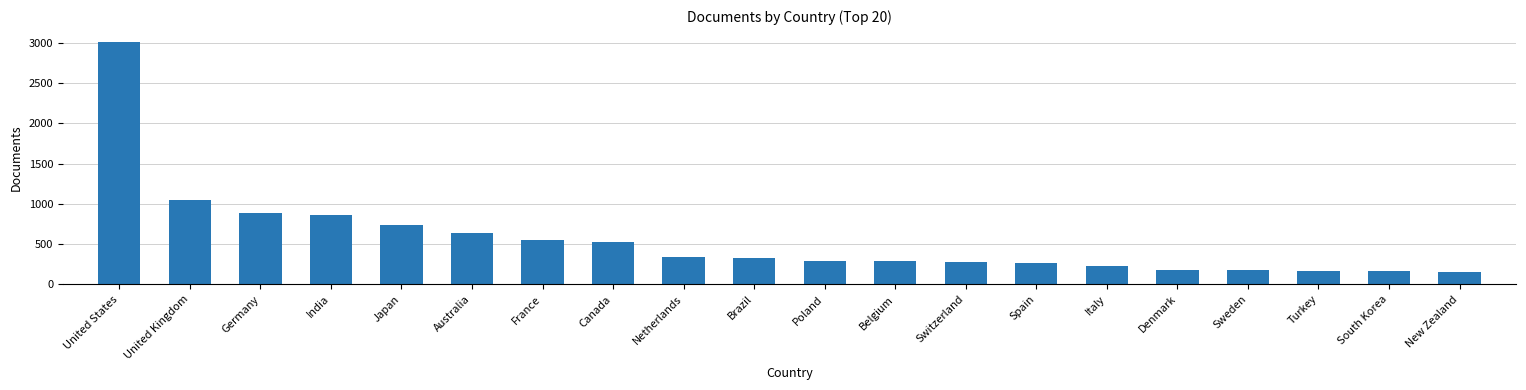

What is the smallest value displayed?

150